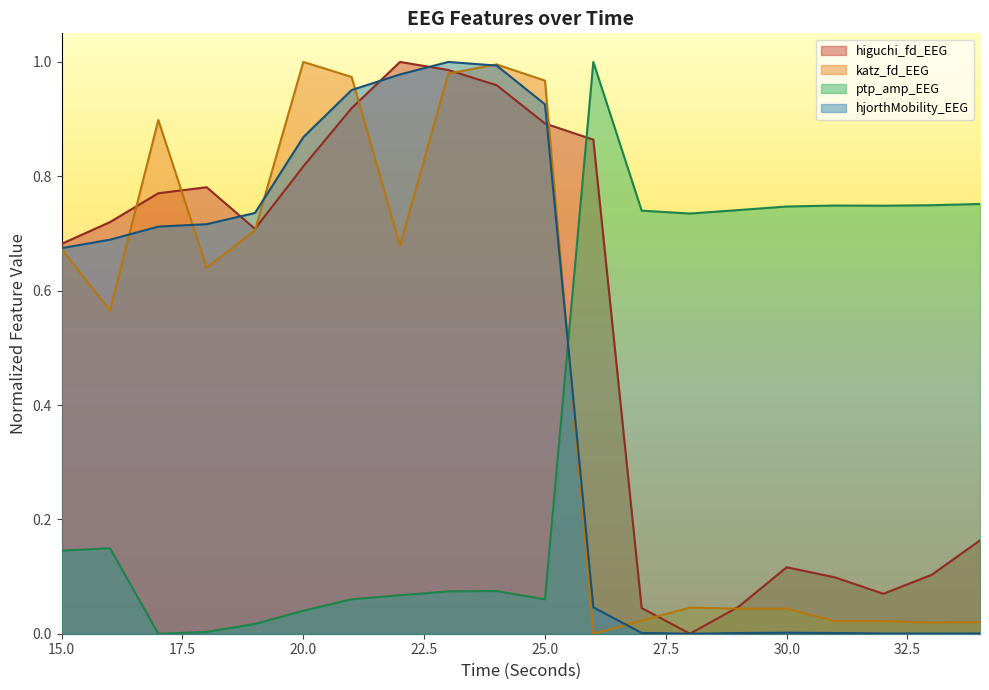

Reading left to right, list all the values displayed in this chart.

higuchi_fd_EEG: 15=0.7	16=0.7	17=0.8	18=0.8	19=0.7	20=0.8	21=0.9	22=1.0	23=1.0	24=1.0	25=0.9	26=0.9	27=0.0	28=0.0	29=0.0	30=0.1	31=0.1	32=0.1	33=0.1	34=0.2
katz_fd_EEG: 15=0.7	16=0.6	17=0.9	18=0.6	19=0.7	20=1.0	21=1.0	22=0.7	23=1.0	24=1.0	25=1.0	26=0.0	27=0.0	28=0.0	29=0.0	30=0.0	31=0.0	32=0.0	33=0.0	34=0.0
ptp_amp_EEG: 15=0.1	16=0.1	17=0.0	18=0.0	19=0.0	20=0.0	21=0.1	22=0.1	23=0.1	24=0.1	25=0.1	26=1.0	27=0.7	28=0.7	29=0.7	30=0.7	31=0.7	32=0.7	33=0.7	34=0.8
hjorthMobility_EEG: 15=0.7	16=0.7	17=0.7	18=0.7	19=0.7	20=0.9	21=1.0	22=1.0	23=1.0	24=1.0	25=0.9	26=0.0	27=0.0	28=0.0	29=0.0	30=0.0	31=0.0	32=0.0	33=0.0	34=0.0